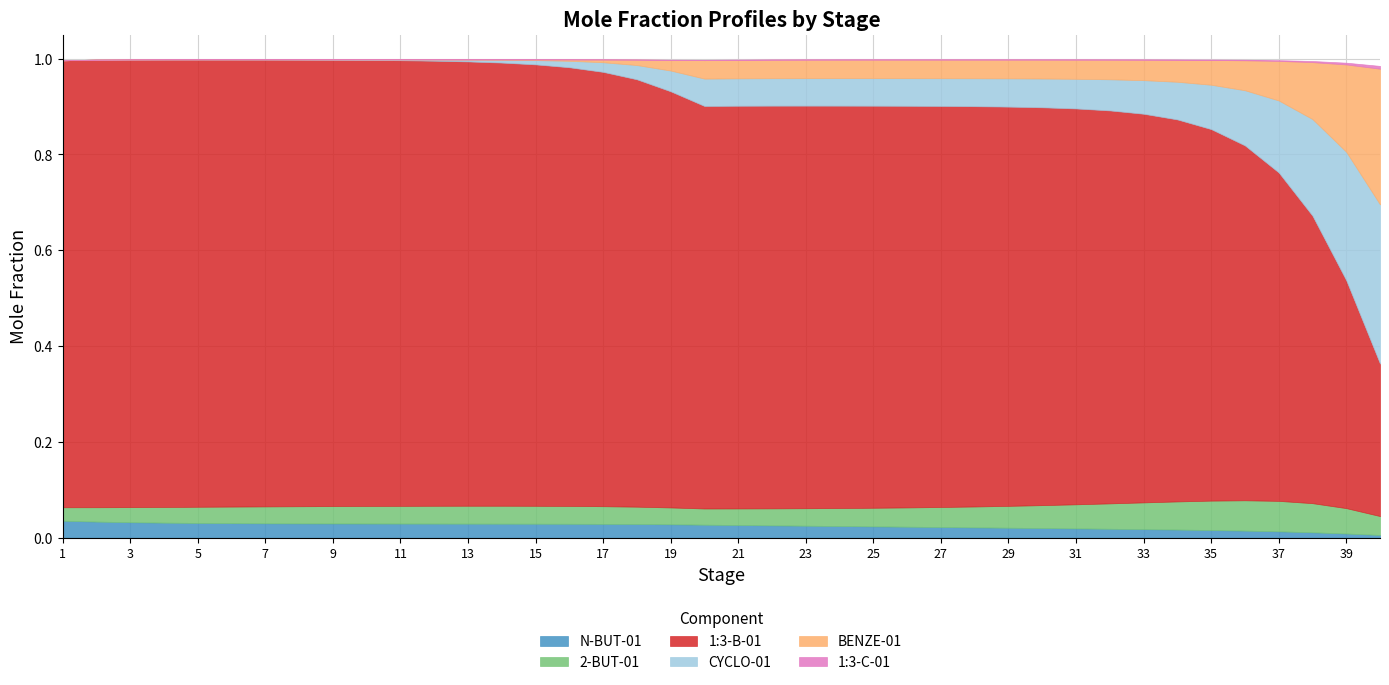

At how many categories does at least one series exceed 0?

40